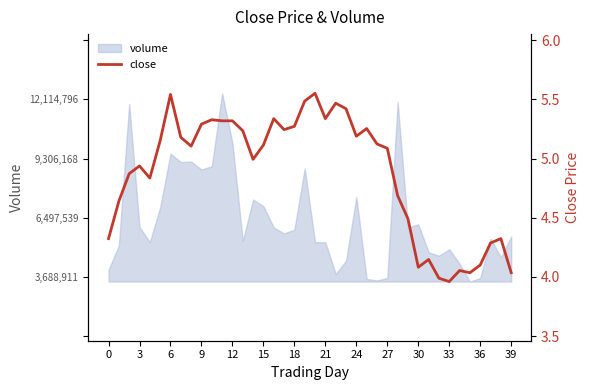

How many interior local valleys (lower than both neighbors) does the data have?

9